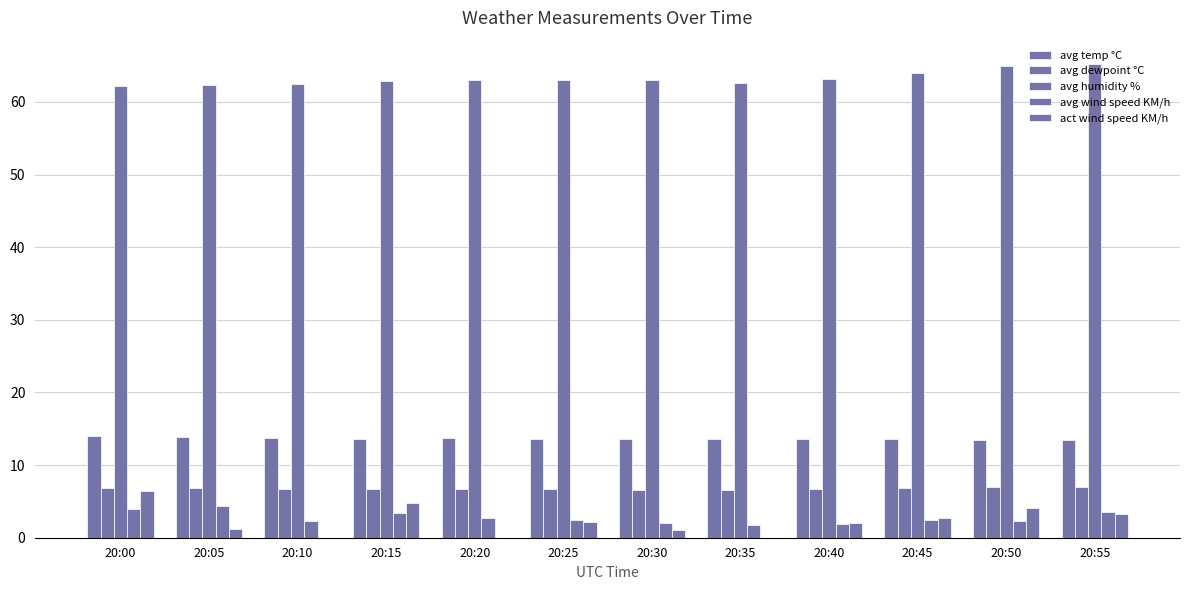

How many groups of bars are there?

12